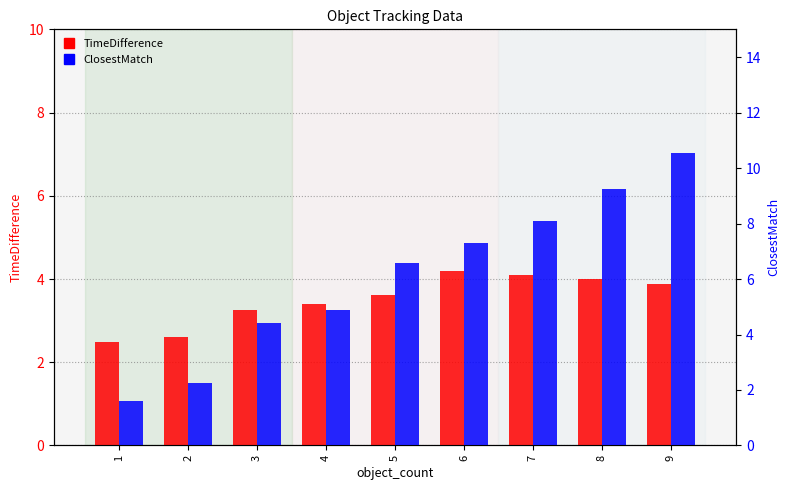

What is the sum of all TimeDifference values?

31.5